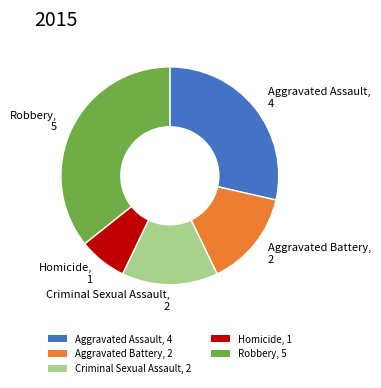

Is it true that Aggravated Assault is 42% of the pie?

False